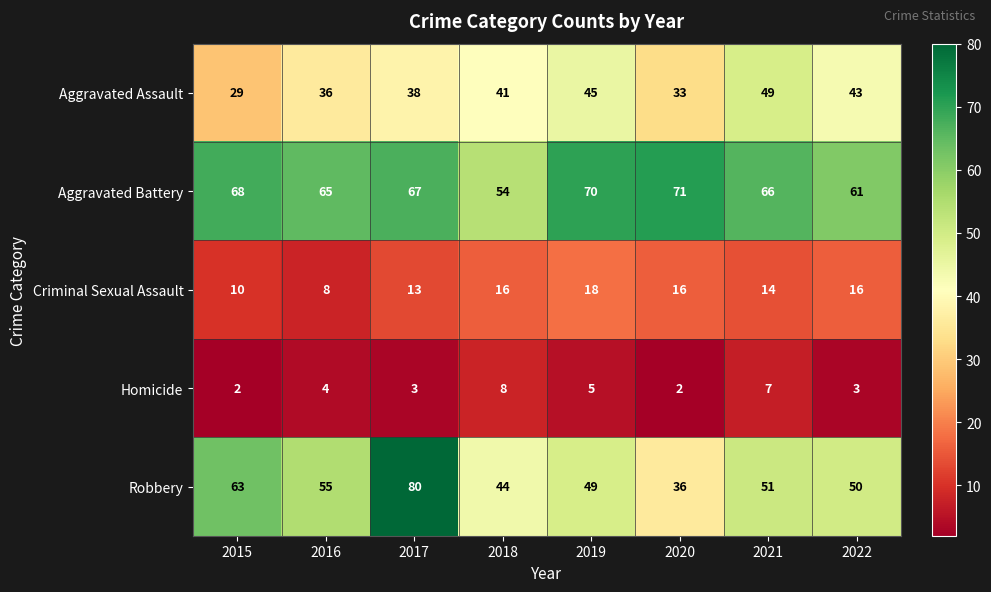

What is the total value across all series at 2017?

201